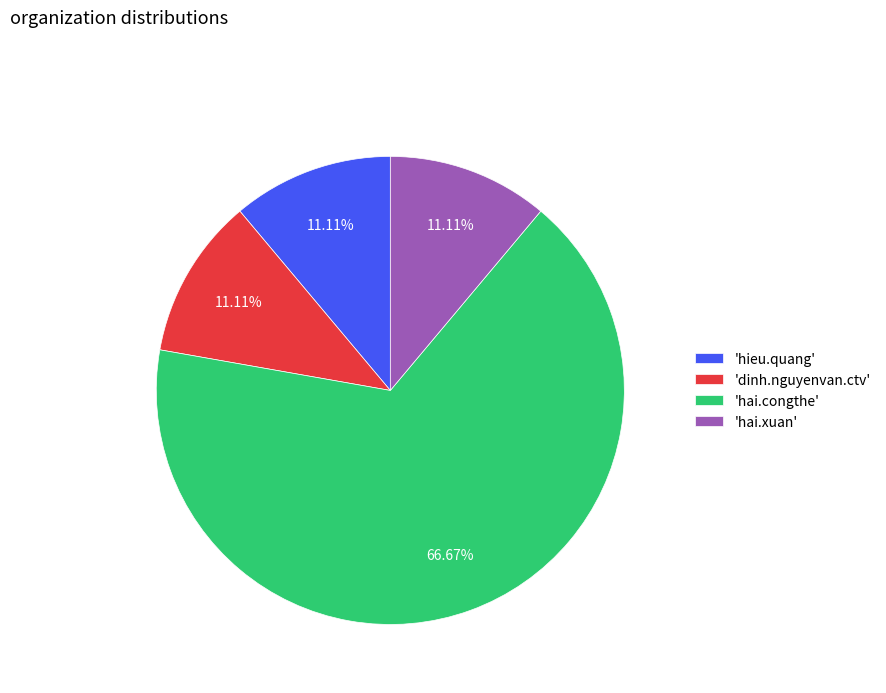

What is the ratio of the value at 'hai.congthe' to the value at 'dinh.nguyenvan.ctv'?

6.0